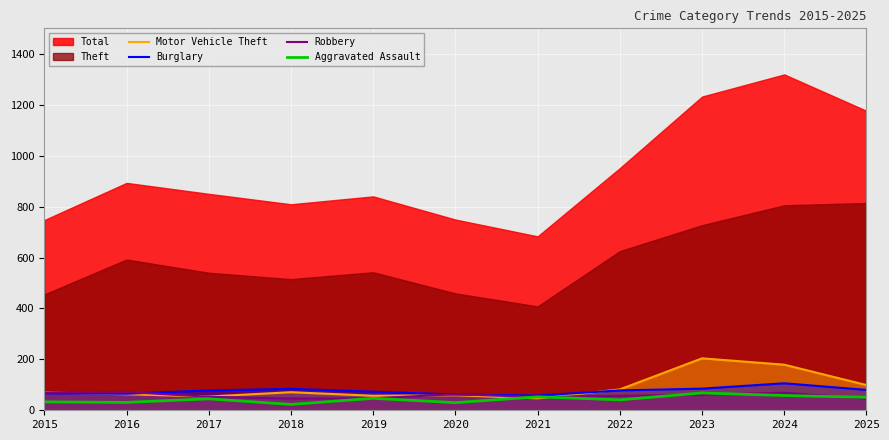

The value of Aggravated Assault at 2015 is 33. True or false?

True